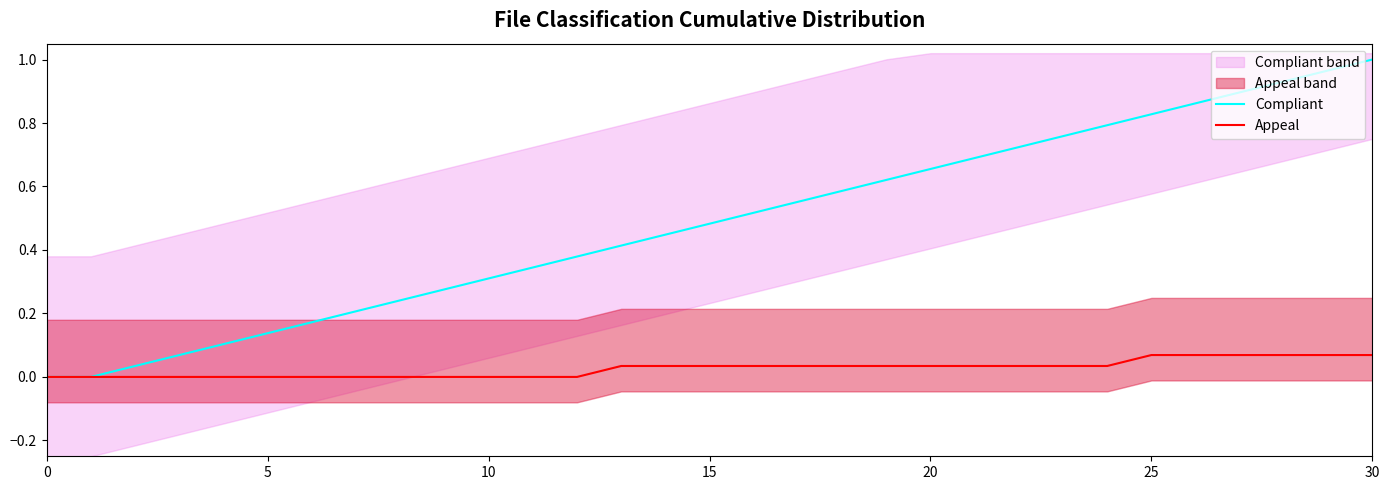

What are all the series names shown in the legend?

Compliant, Appeal